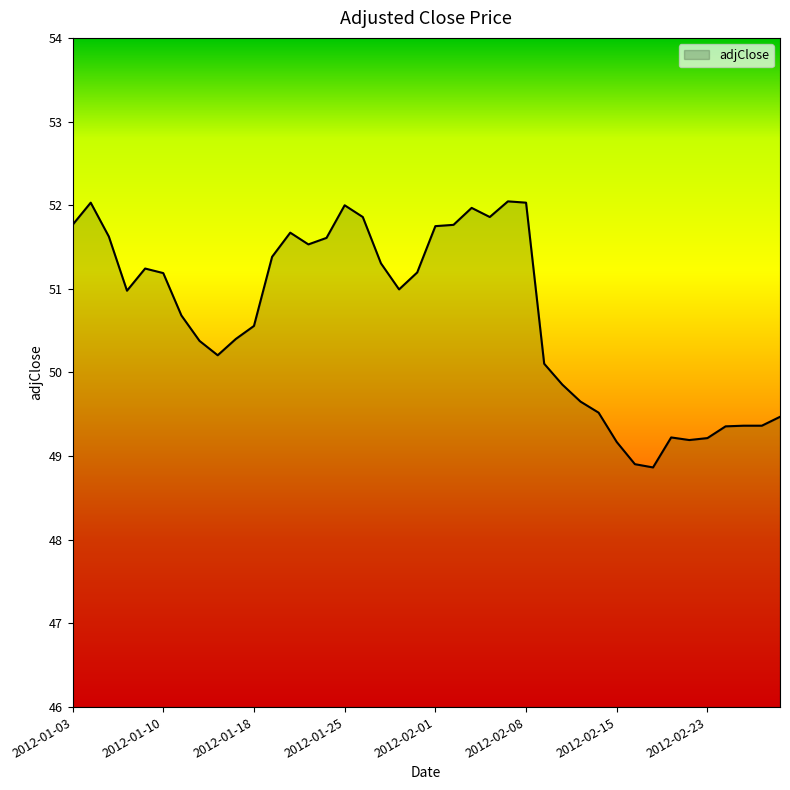

Does the chart have visible grid lines?

No